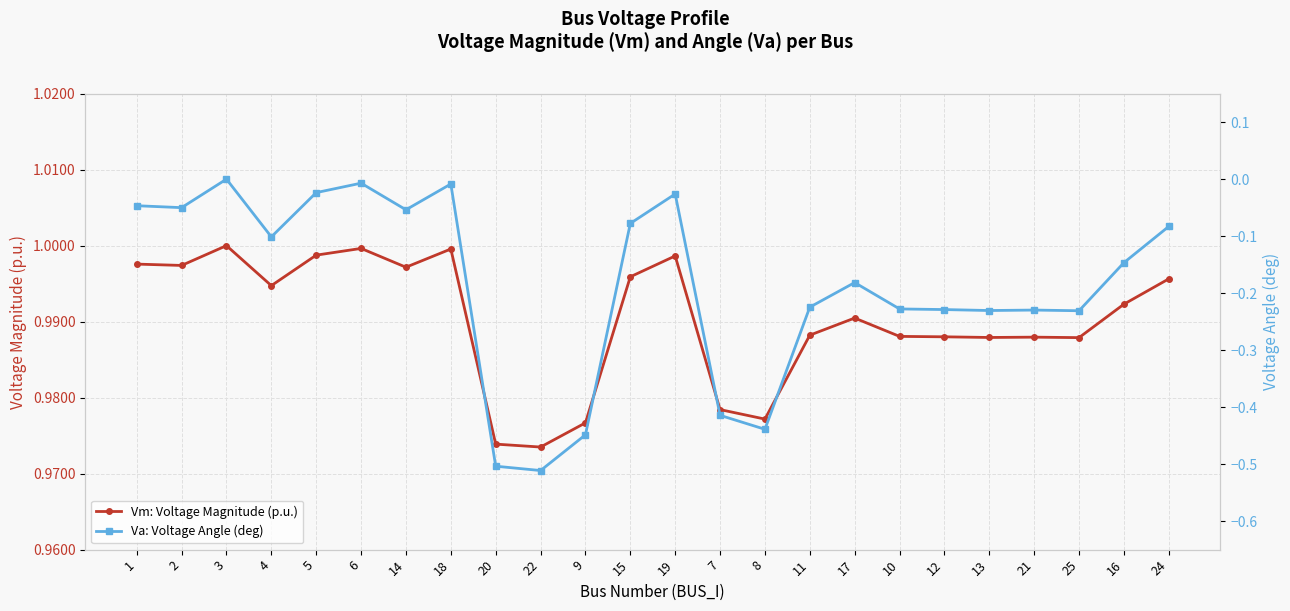

Between 9 and 15, which series saw the biggest shift?

Va: Voltage Angle (deg)